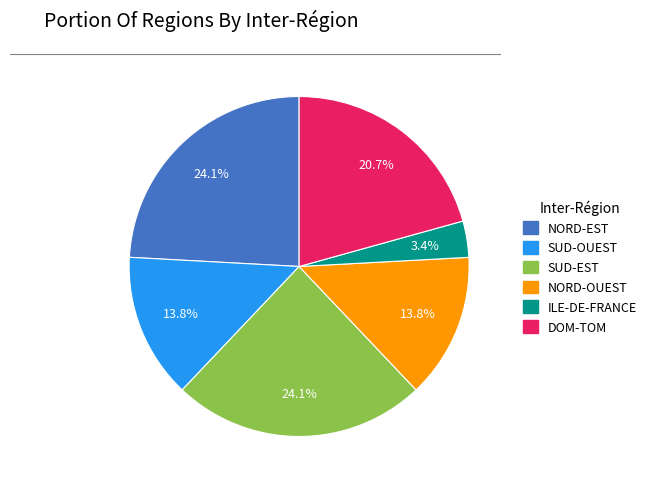

Do ILE-DE-FRANCE and SUD-OUEST together represent more than half of the pie?

No